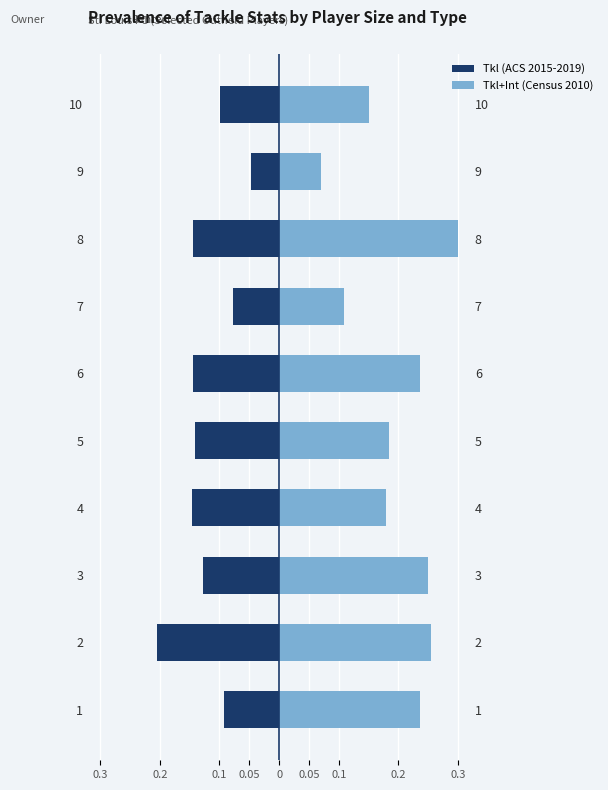

Reading right to left, transcribe all the data shown in this chart.

Tkl (ACS 2015-2019): -0.1	-0.0	-0.1	-0.1	-0.1	-0.1	-0.1	-0.1	-0.2	-0.1
Tkl+Int (Census 2010): 0.1	0.1	0.3	0.1	0.2	0.2	0.2	0.2	0.3	0.2